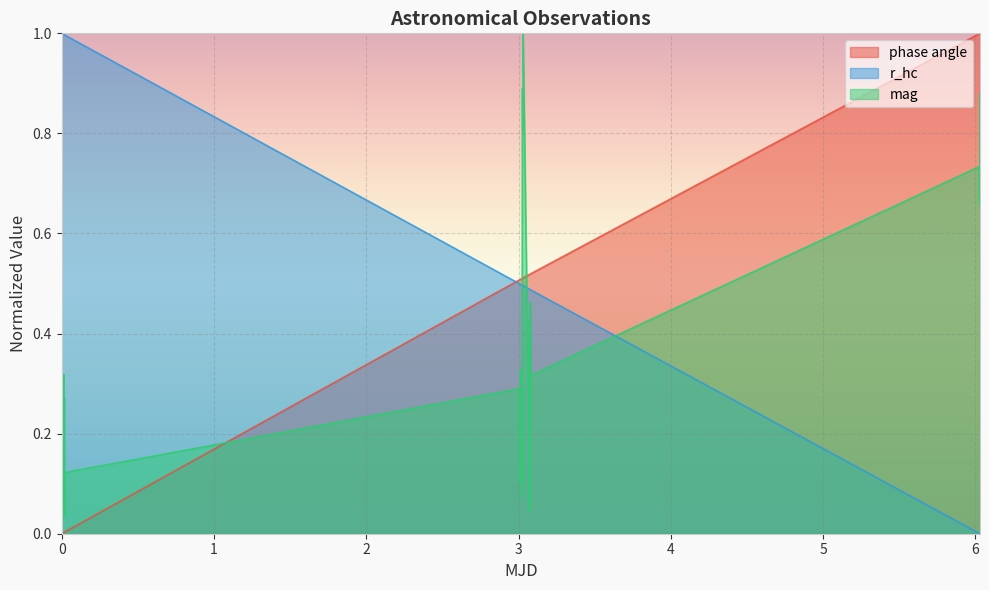

Which series has the largest total across all categories?

r_hc